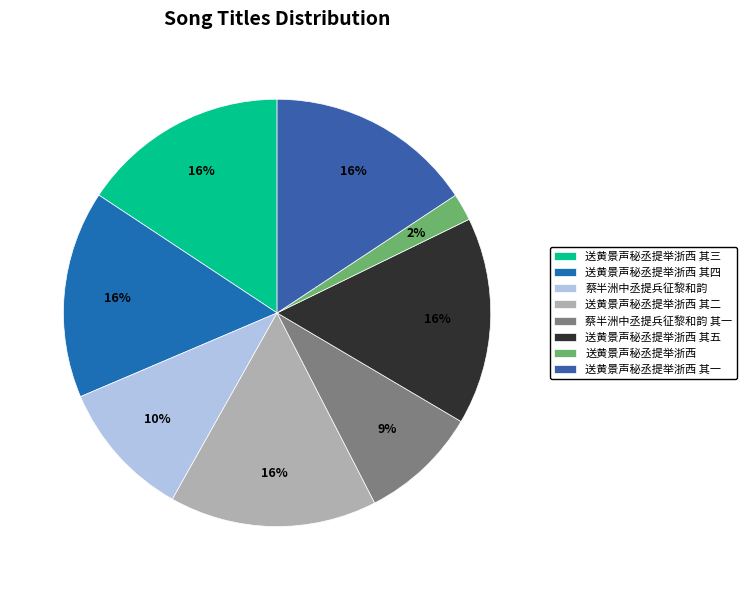

How many segments does this pie chart have?

8